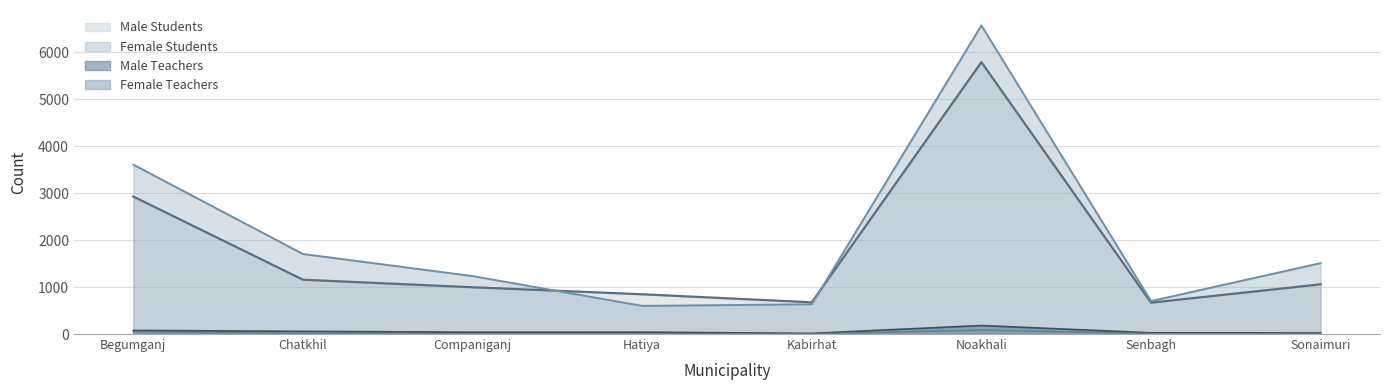

True or false: Female Students has more than 0 points higher than both neighbors.

True